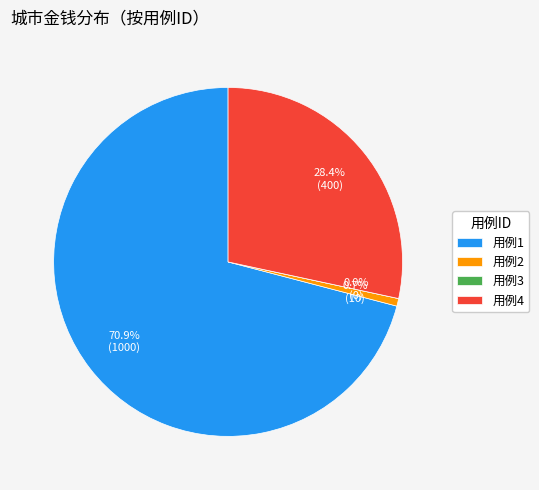

How much of the chart is everything except 4?

71.6%